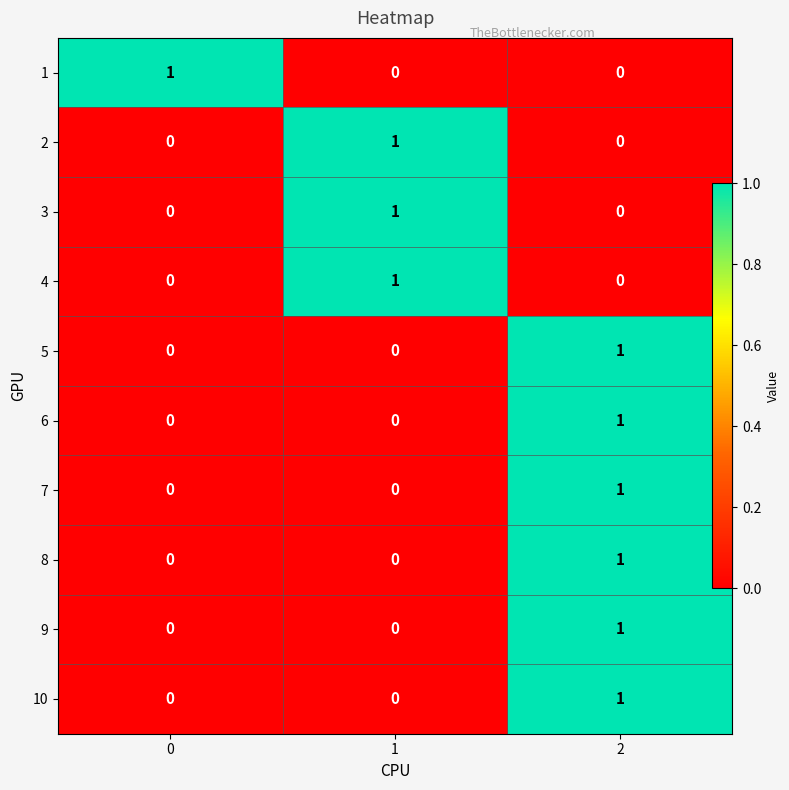

What is the sum of all 10 values?

1